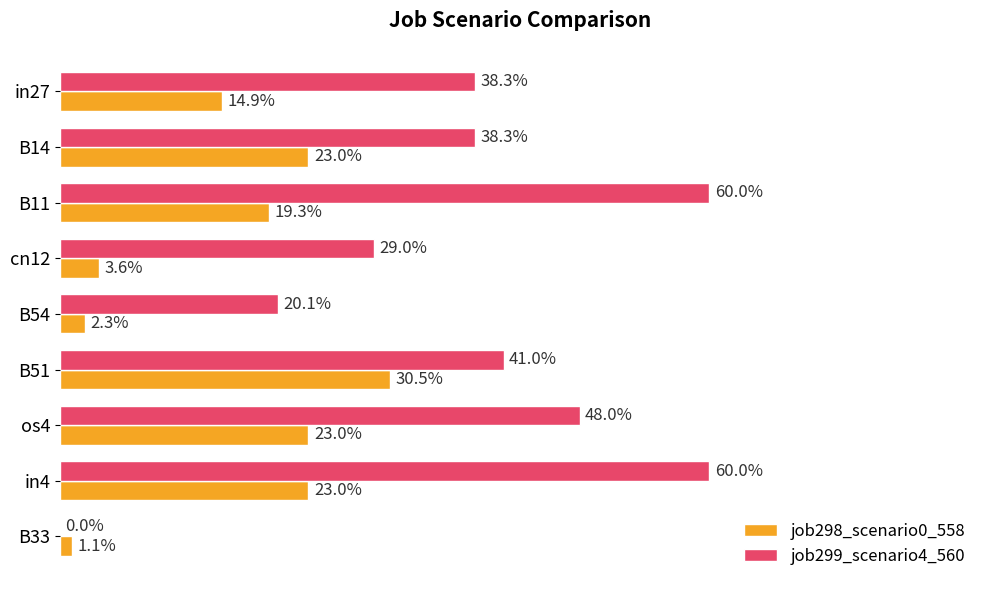

At how many categories does at least one series exceed 0?

9